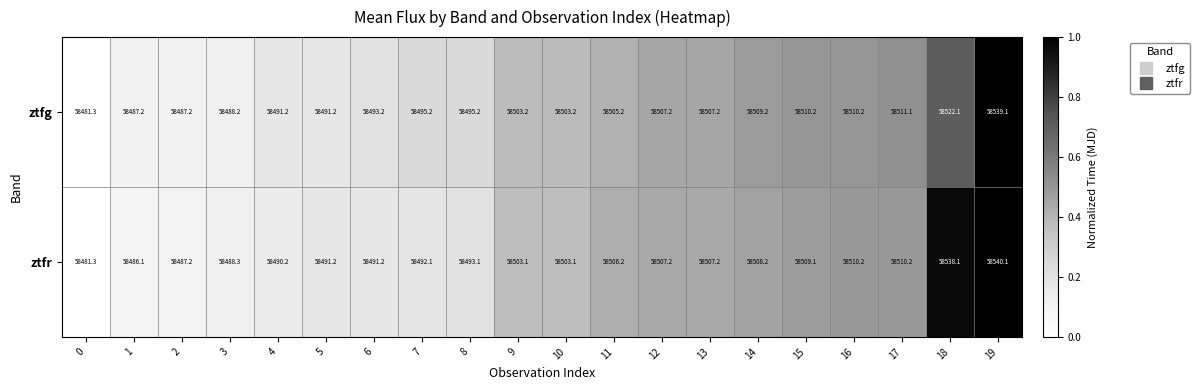

What is the sum of all ztfg values?

1170037.8